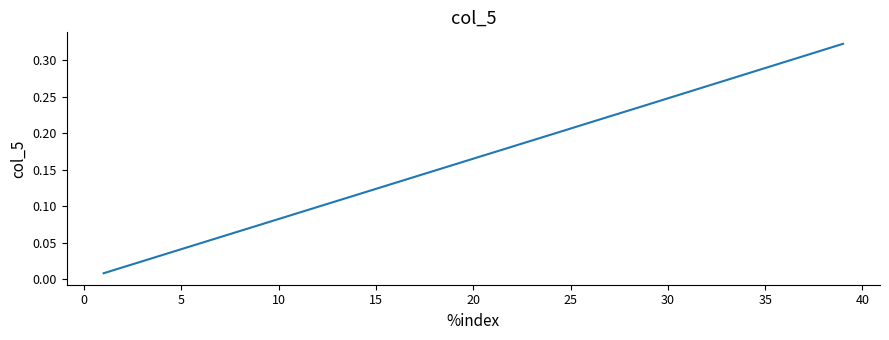

True or false: the data has more than 0 interior local peaks.

False